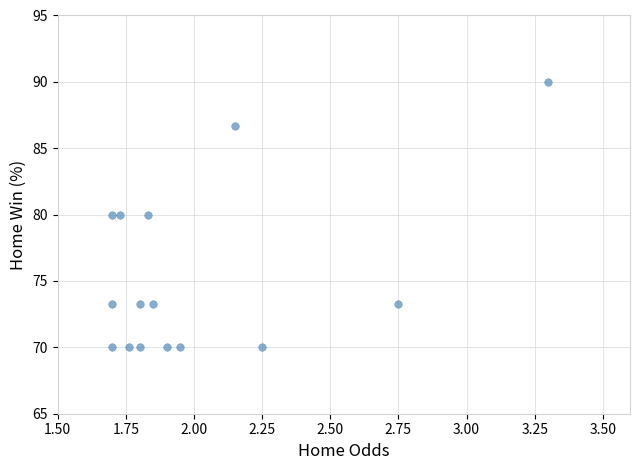

What is the range of Y values (max minus min)?

20.0